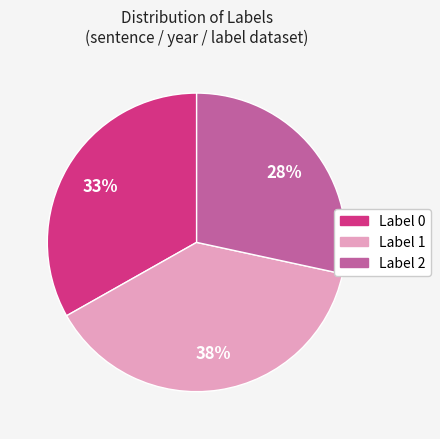

Does Label 1 account for over 50% of the chart?

No